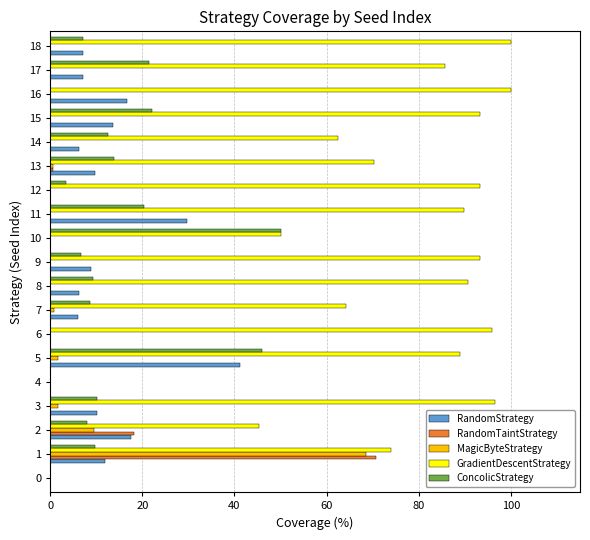

The RandomTaintStrategy series shows 32.7 at 8. True or false?

False